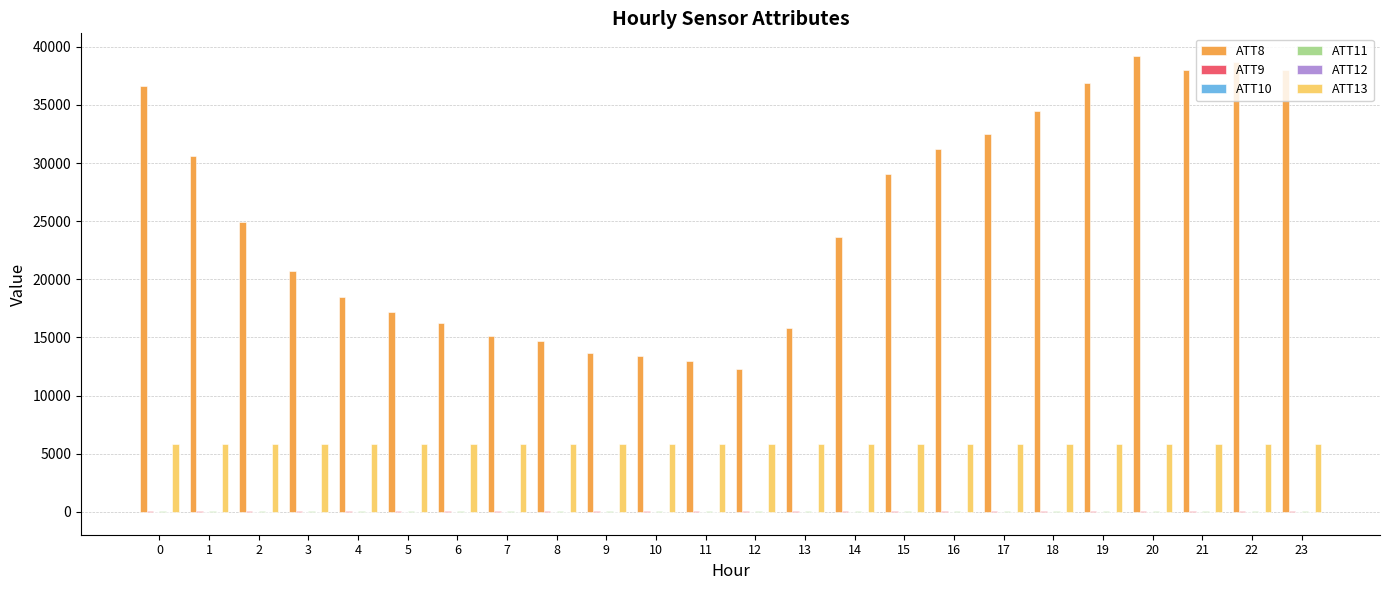

What is the greatest value displayed?

39200.0